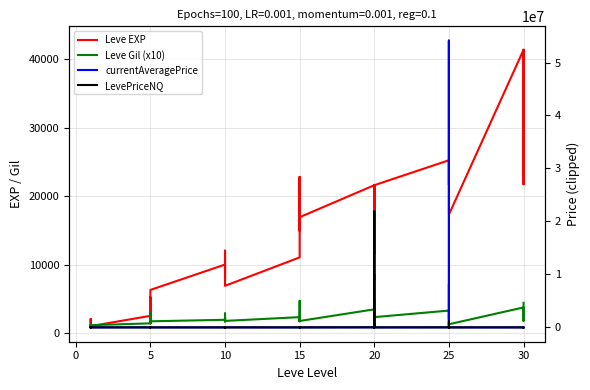

What is the minimum value for Leve EXP?

800.0